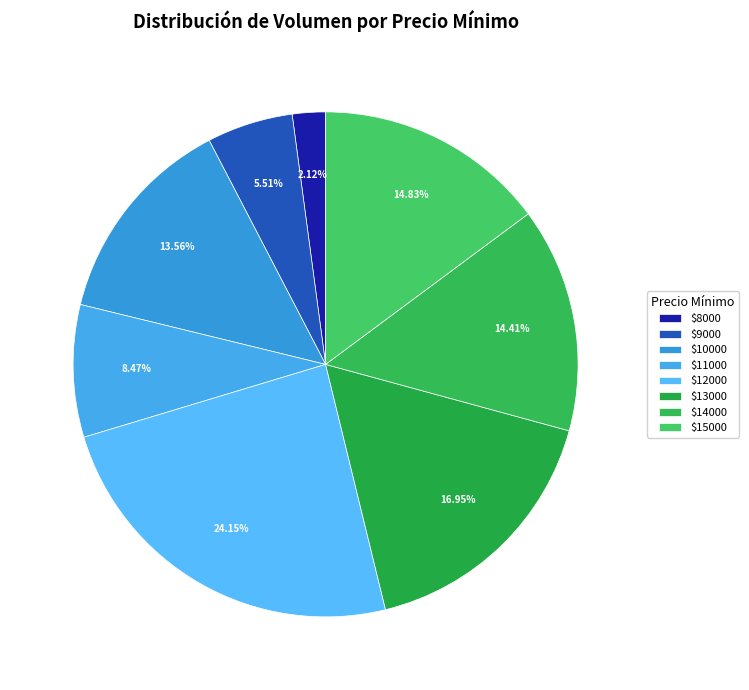

Which category has the biggest portion of the pie?

$12000